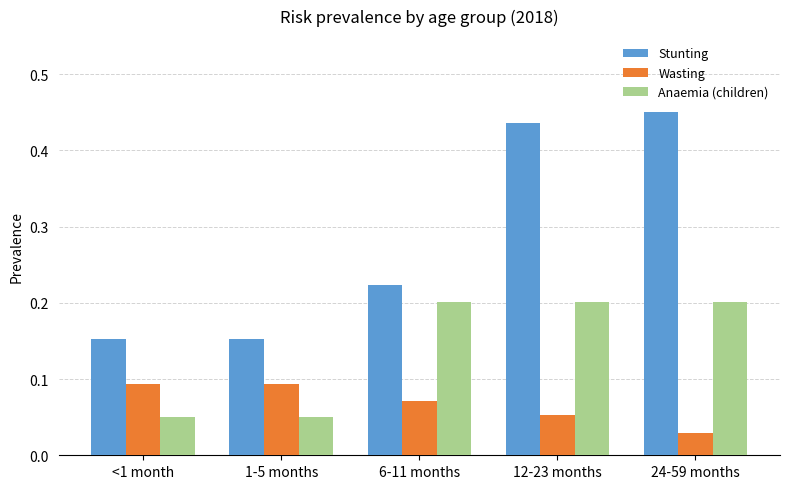

How many data points does each series have?

5